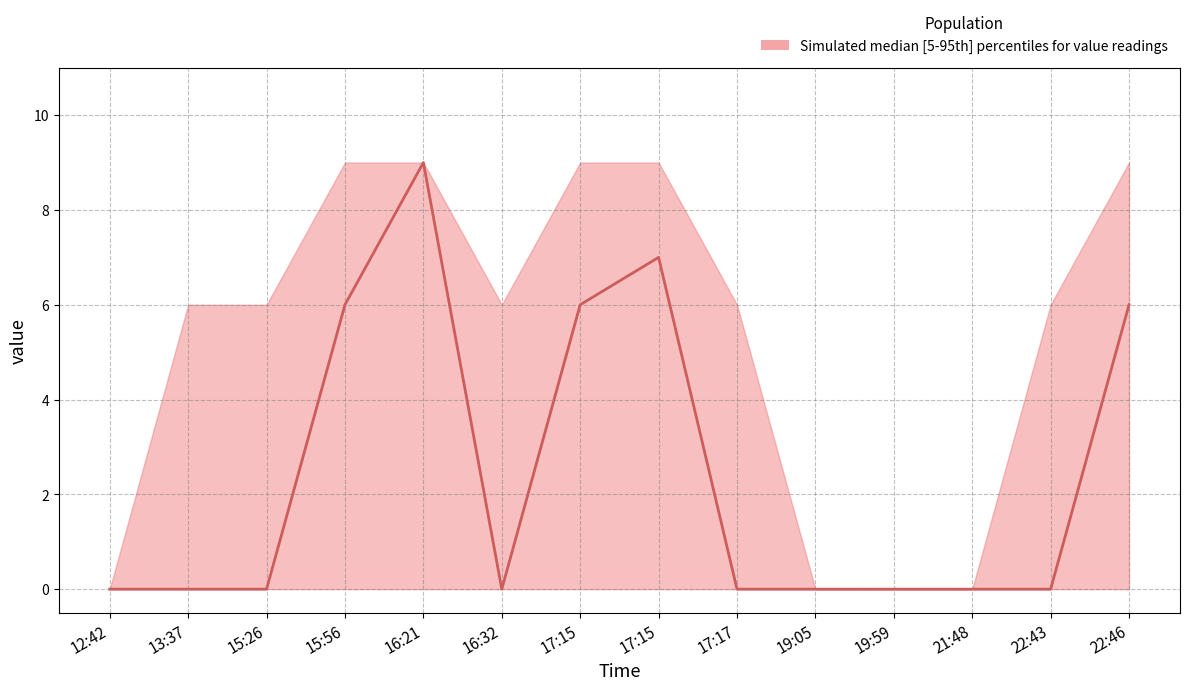

Reading left to right, list all the values displayed in this chart.

upper: 0	6	6	9	9	6	9	9	6	0	0	0	6	9
median: 0	0	0	6	9	0	6	7	0	0	0	0	0	6
lower: 0	0	0	0	0	0	0	0	0	0	0	0	0	0